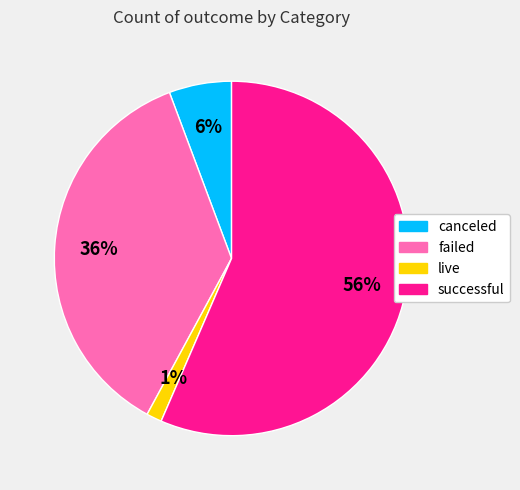

Rank the categories by value from lowest to highest.

live, canceled, failed, successful